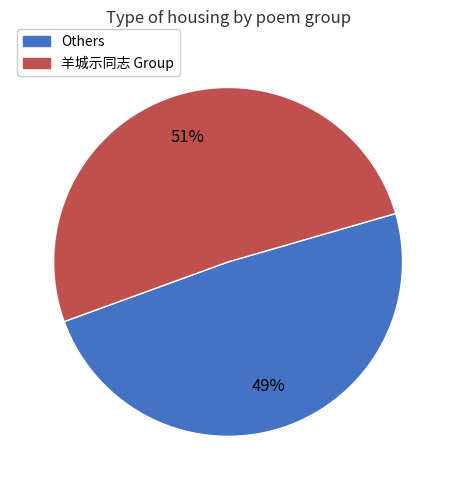

The Others slice represents 38% of the pie. True or false?

False